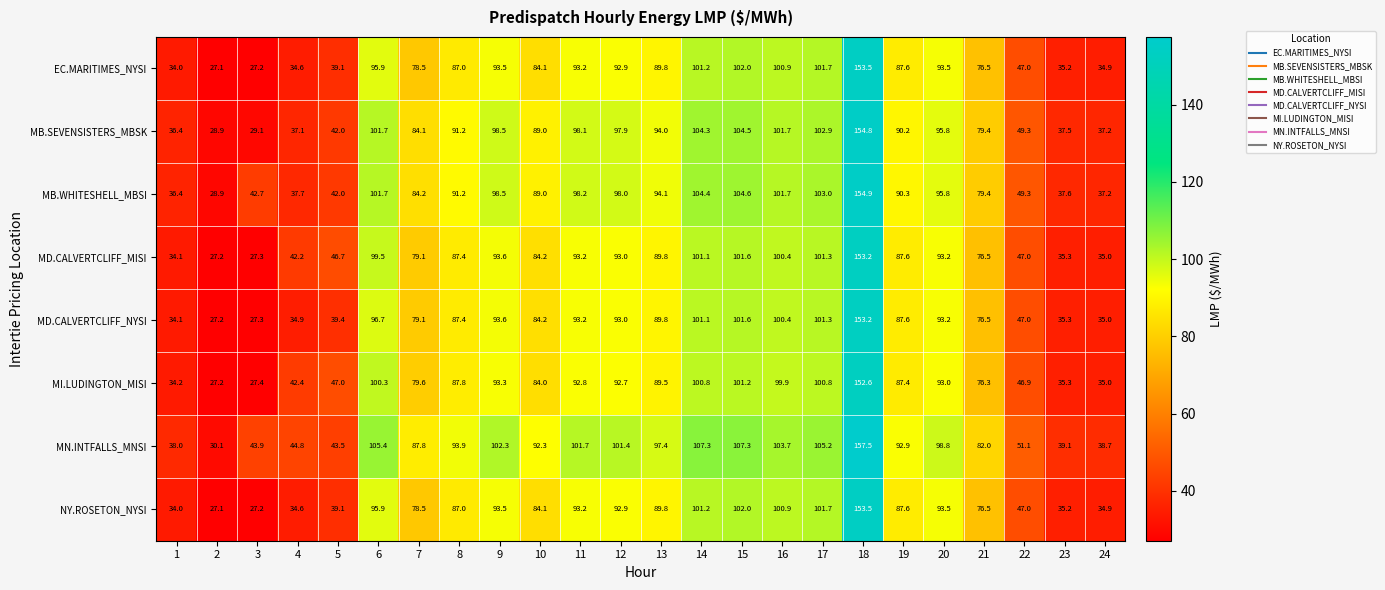

What is the sum of the MD.CALVERTCLIFF_MISI values at 12 and 1?

127.1